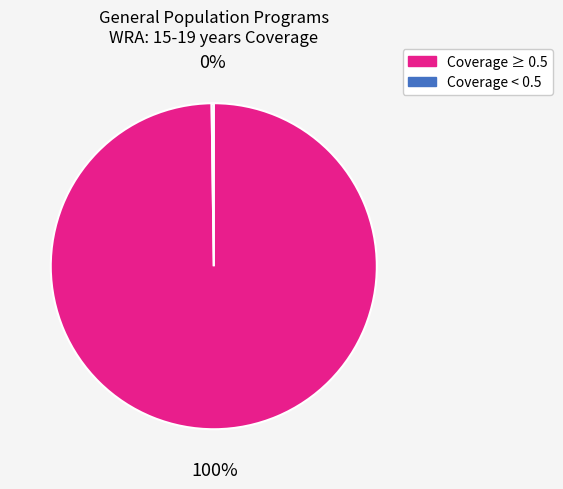

To the nearest percent, what is the average slice percentage?

50%